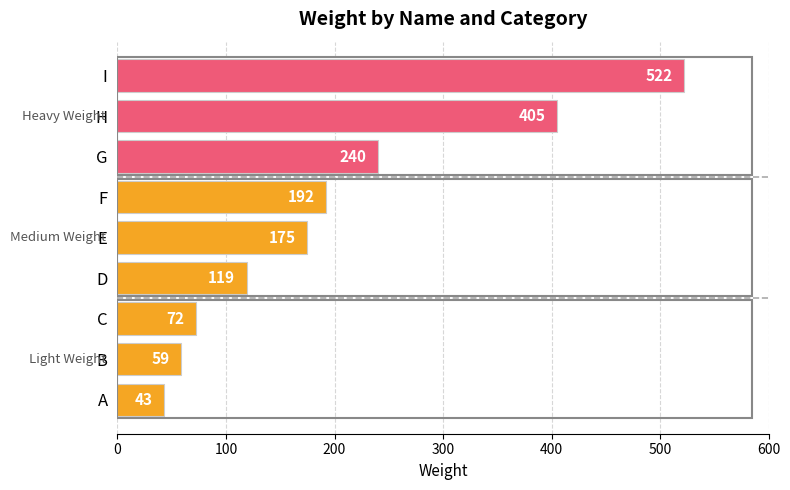

What is the ratio of the value at D to the value at B?

2.0